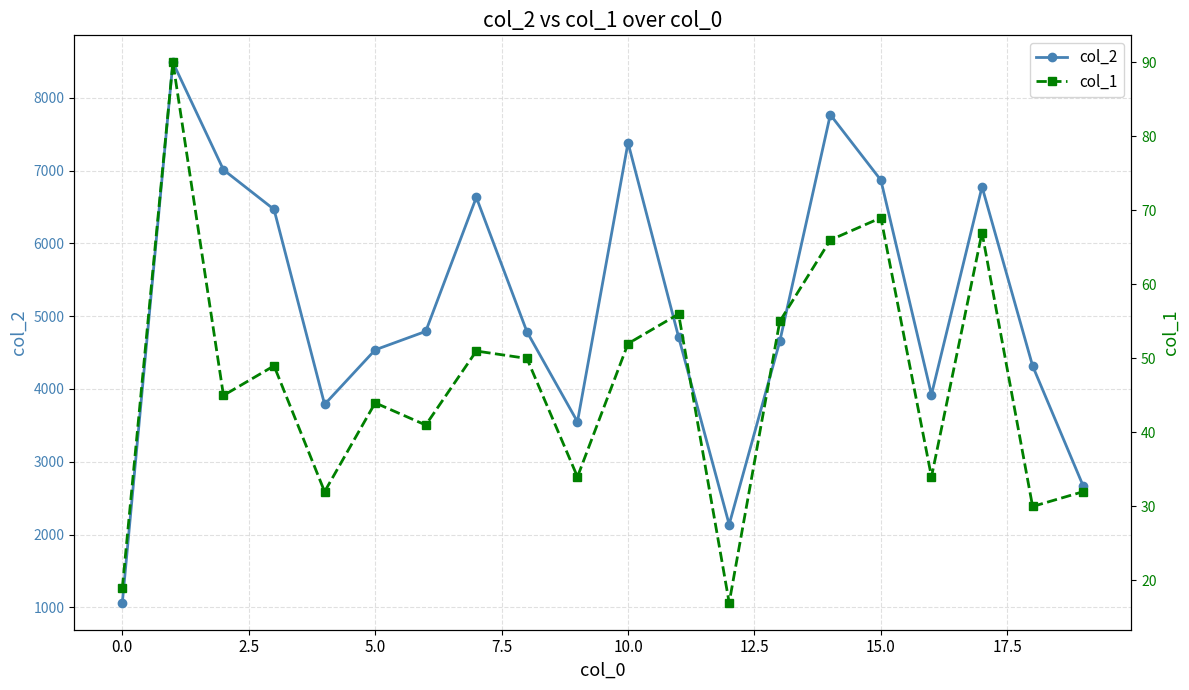

What is the minimum value shown in the chart?

17